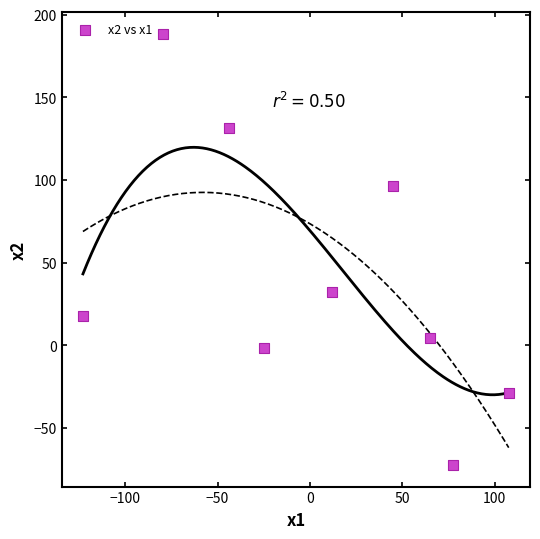

What is the range of X values (max minus min)?

230.4